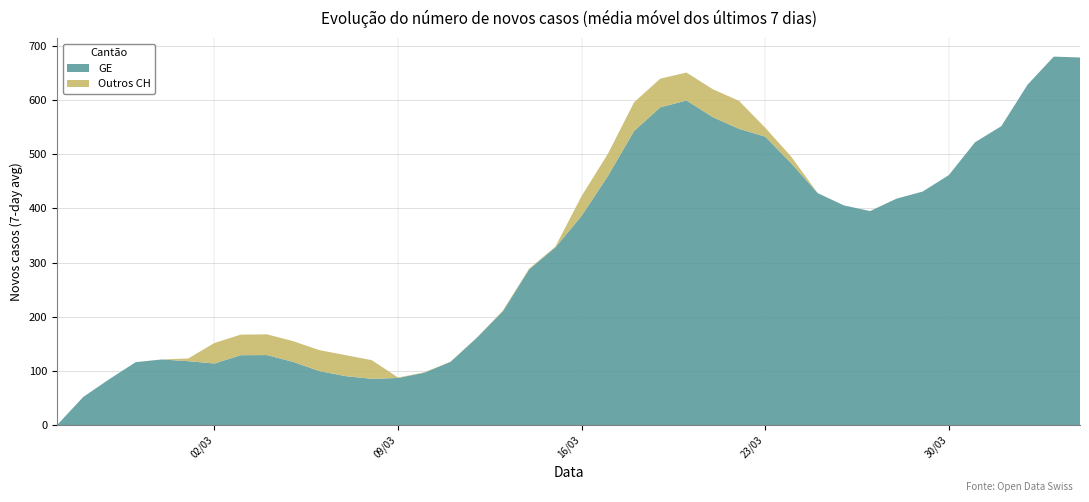

What is the highest value of the GE series?

680.3